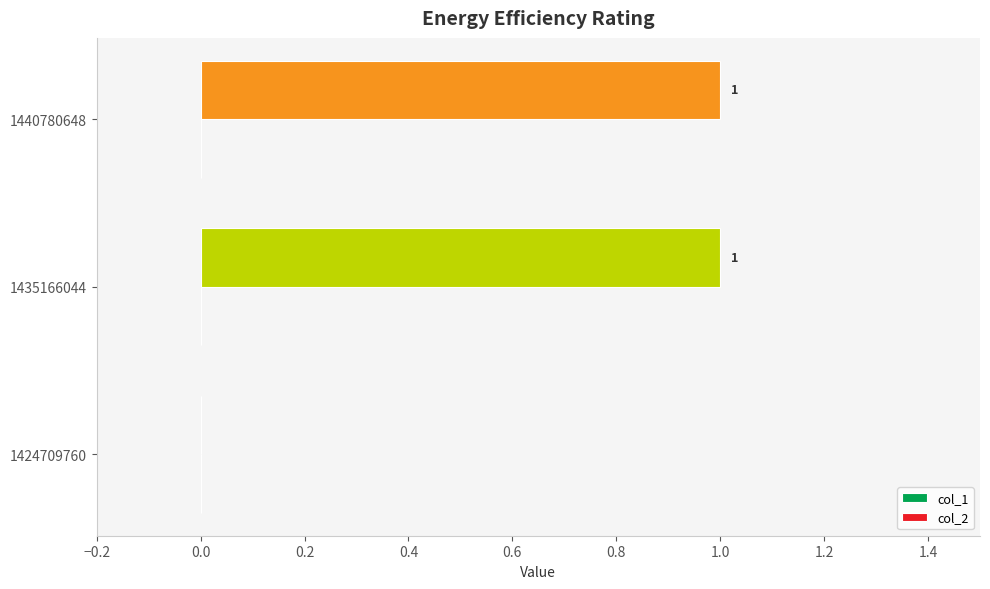

Between 1424709760 and 1440780648, which is larger?

1440780648